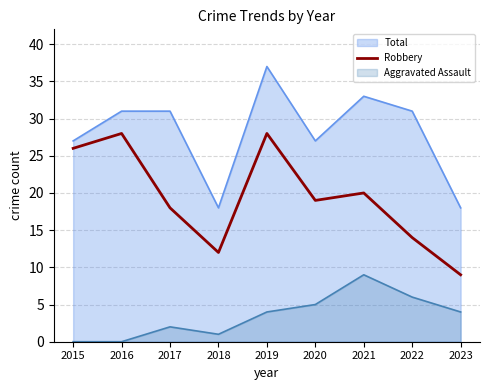

The Robbery series shows 14 at 2022. True or false?

True